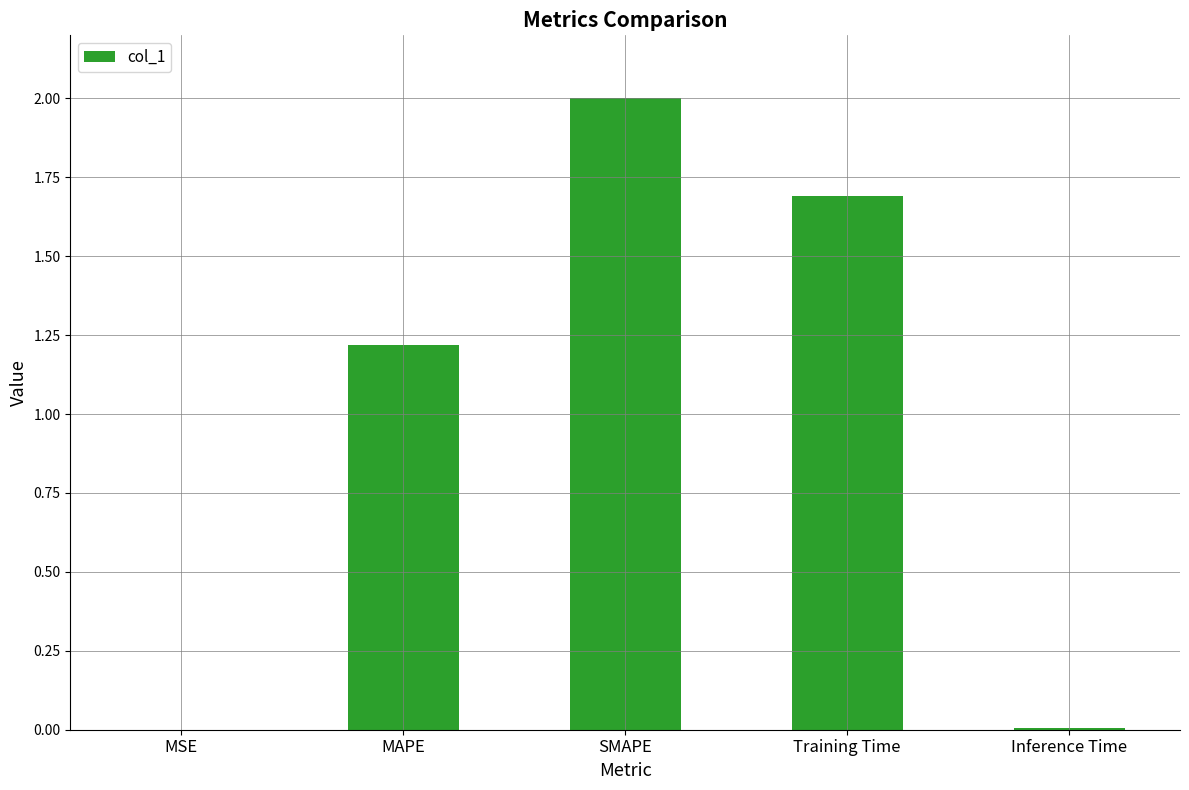

The value at MSE is 0.0. True or false?

True